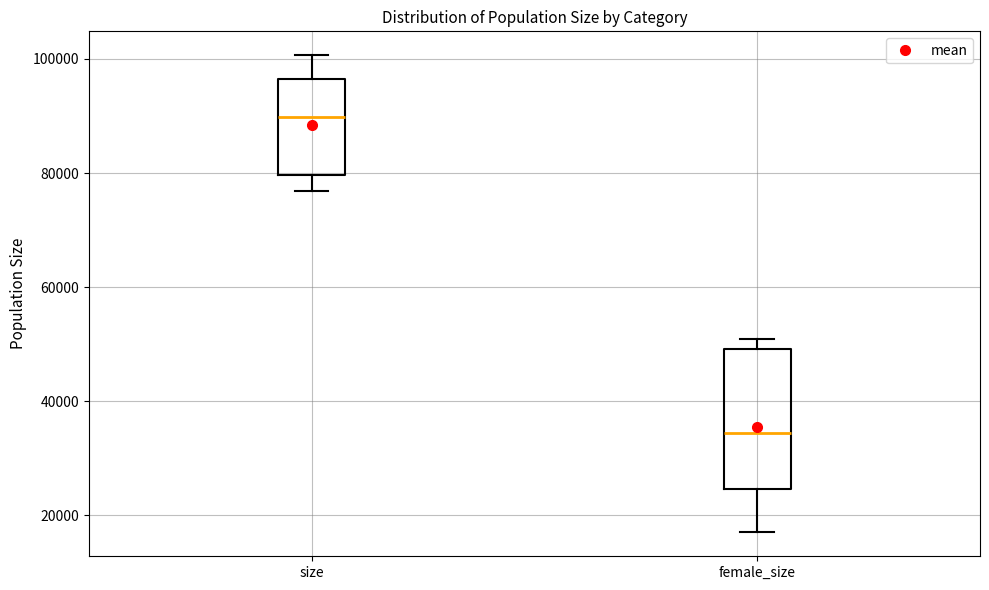

Reading left to right, transcribe this box plot: for each box, give where its median line is, the range the box spans, and where its two whiskers end, as read against the y-axis. The values are not printed on the chart, so give them approximately, as read against the axis.

size: median 90000, box 80000 to 96000, whiskers 76000 to 100000
female_size: median 34000, box 24000 to 50000, whiskers 18000 to 50000 (just above the box's upper edge)